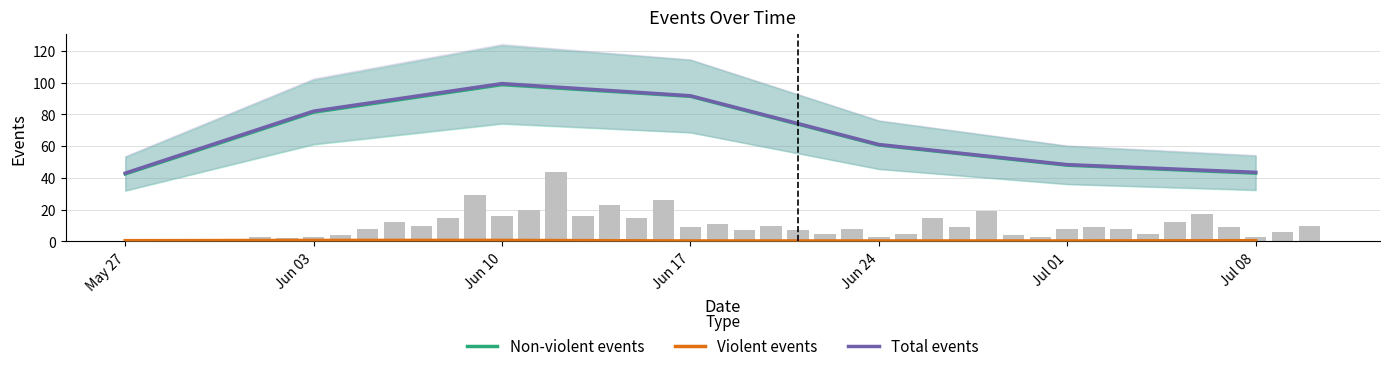

What are all the series names shown in the legend?

Non-violent events, Violent events, Total events